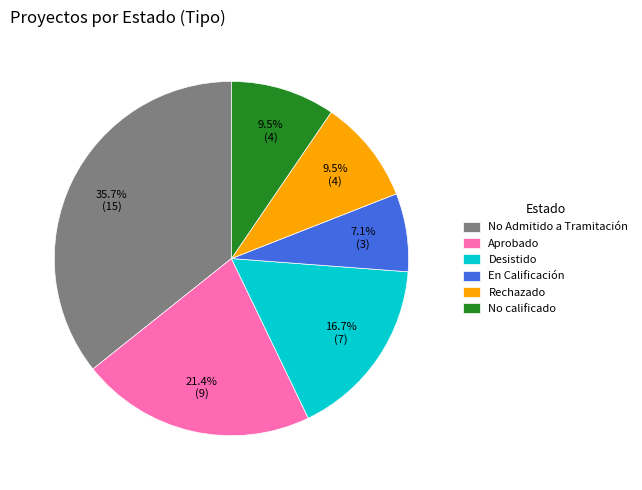

Which category has the smallest portion of the pie?

En Calificación